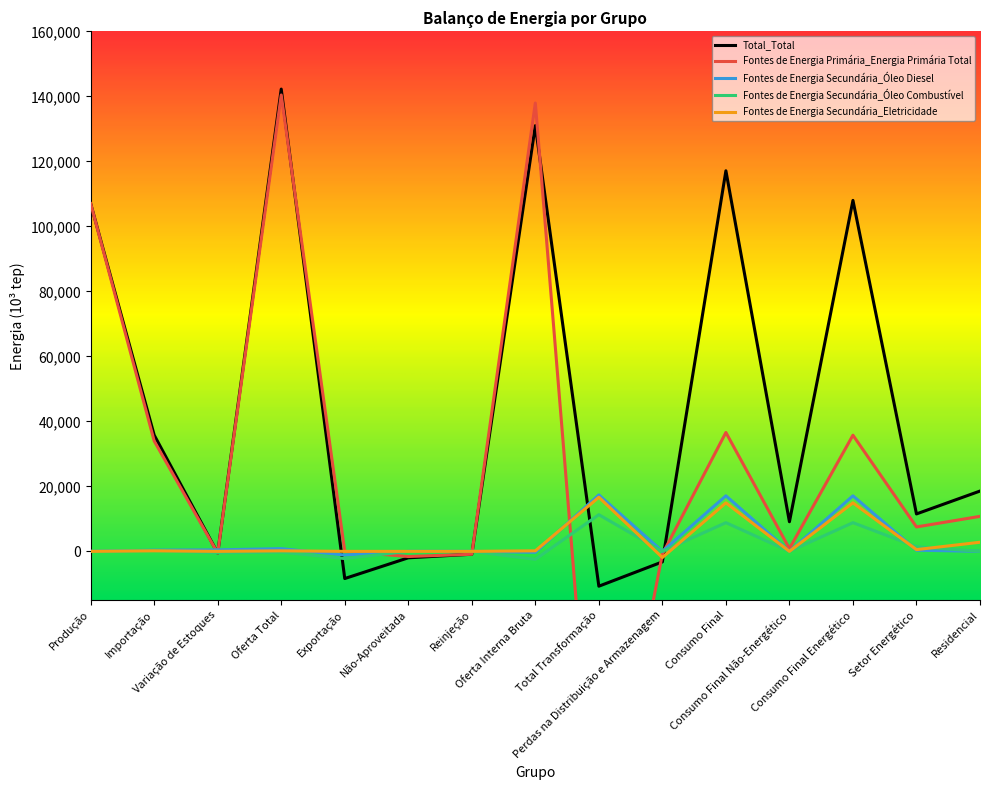

List the series in order of their peak value, highest first.

Total_Total, Fontes de Energia Primária_Energia Primária Total, Fontes de Energia Secundária_Óleo Diesel, Fontes de Energia Secundária_Eletricidade, Fontes de Energia Secundária_Óleo Combustível